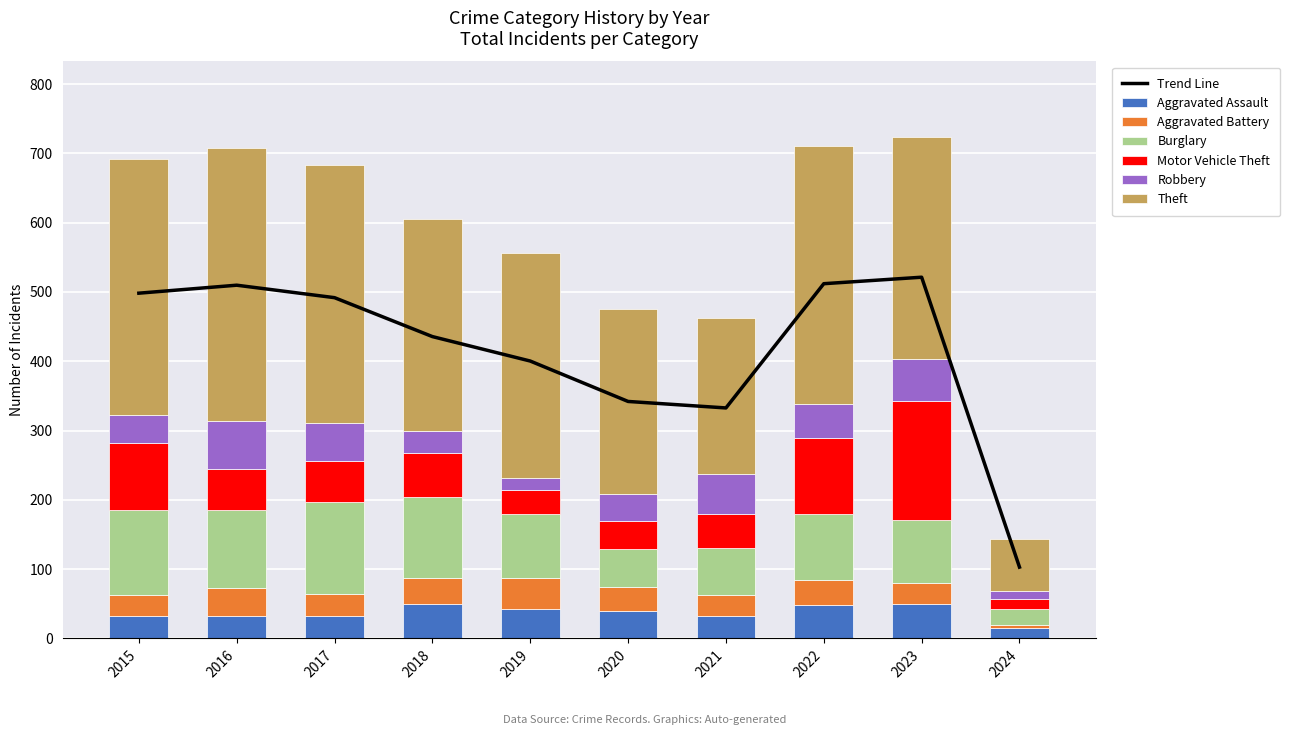

Reading left to right, list all the values displayed in this chart.

Aggravated Assault: 32	32	32	50	43	39	32	48	50	15
Aggravated Battery: 31	41	32	37	44	35	31	36	30	5
Burglary: 123	113	133	117	92	55	67	95	91	22
Motor Vehicle Theft: 96	59	59	63	35	40	49	110	171	15
Robbery: 41	69	55	33	17	40	59	50	61	11
Theft: 369	394	372	305	325	266	224	372	321	75